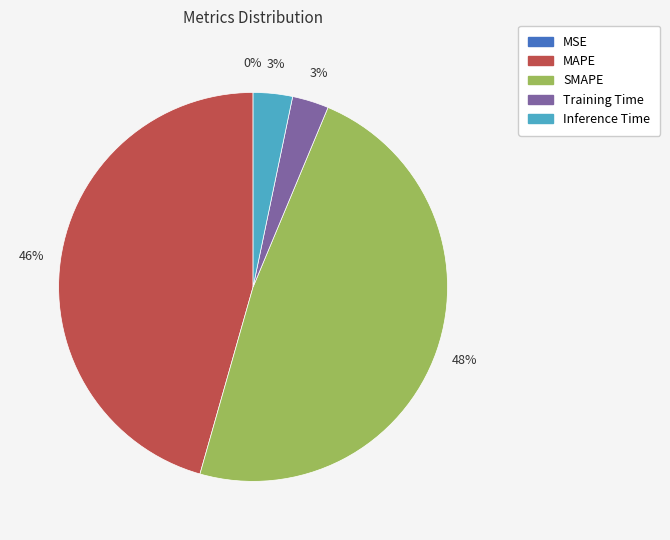

Do SMAPE and MAPE together represent more than half of the pie?

Yes